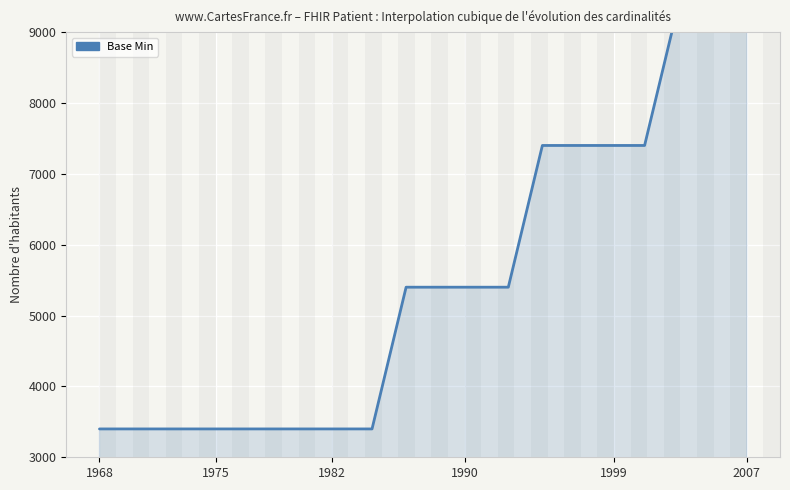

How many values are between 3400 and 7400?

17